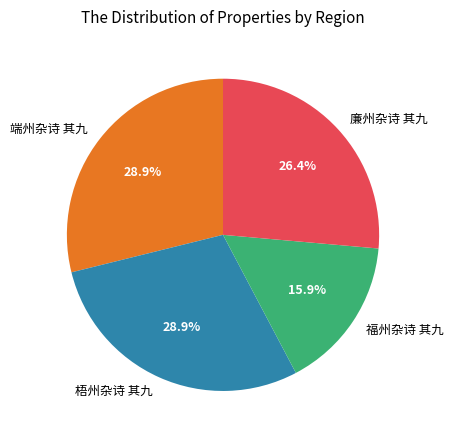

Is it true that 梧州杂诗 其九 is 29% of the pie?

True